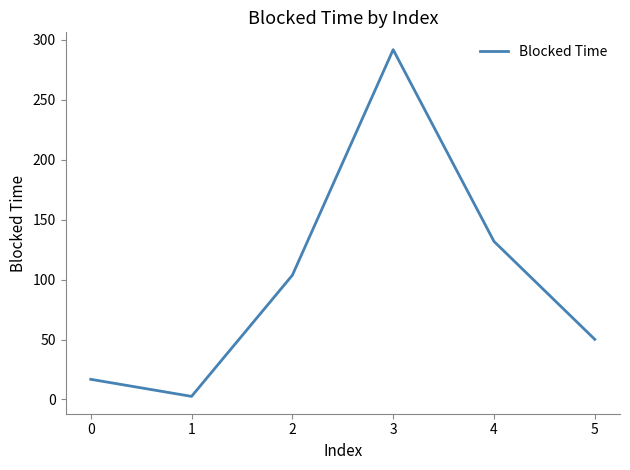

Count the number of data series in this chart.

1